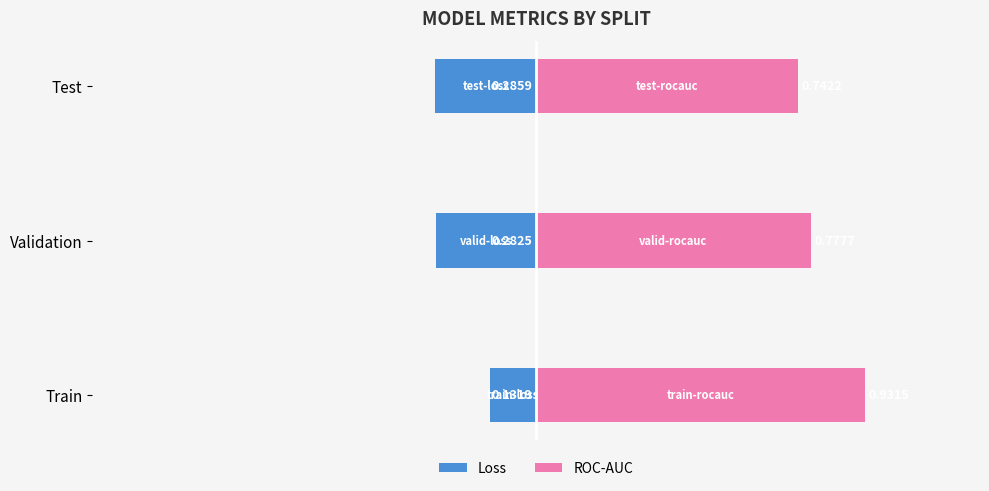

What is the difference between the highest and lowest values at 1?

1.1